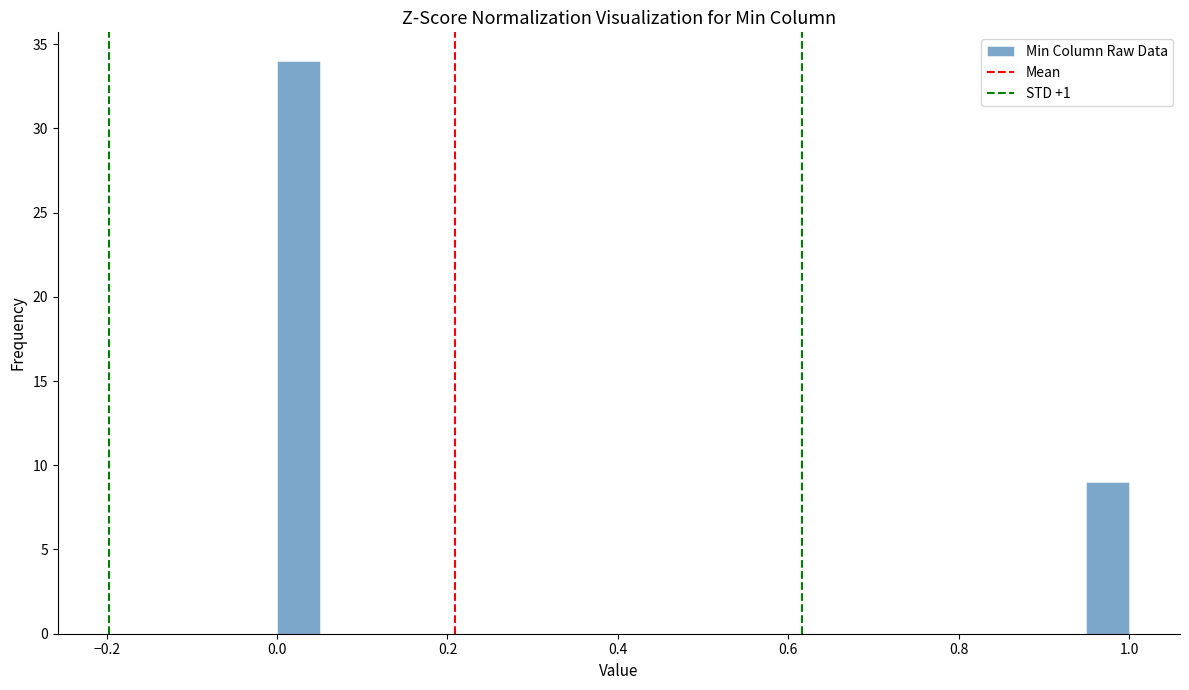

Around what value on the x-axis is the tallest bar? Give the approximate position of its centre, as read against the axis.

0.02